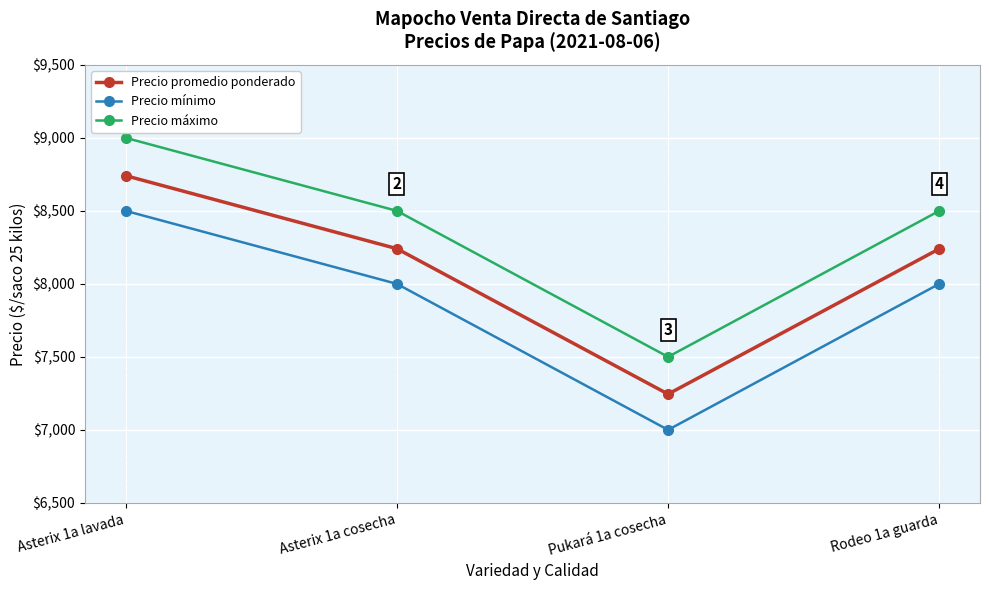

True or false: Precio máximo has a value of 8500 at Asterix 1a cosecha.

True